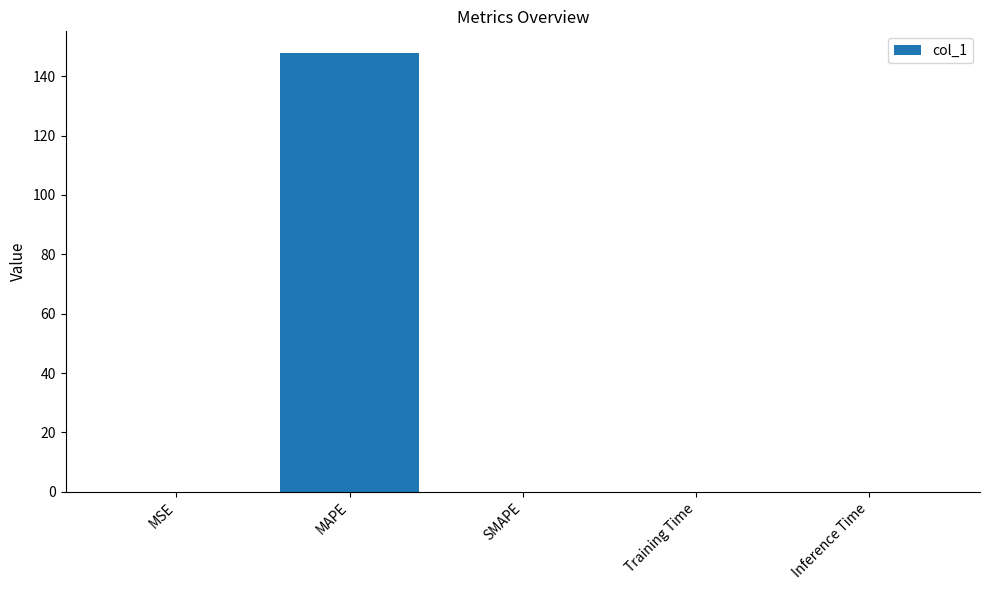

Between MAPE and Inference Time, which is larger?

MAPE